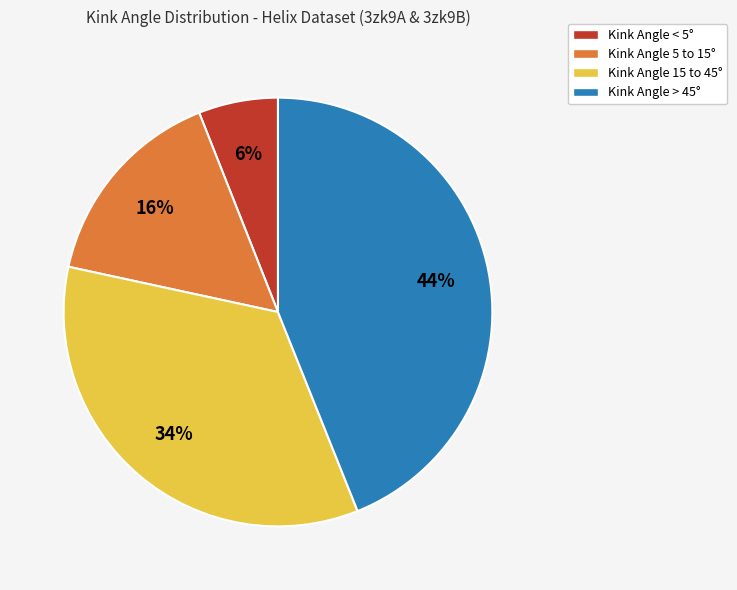

Count the number of slices in the pie.

4